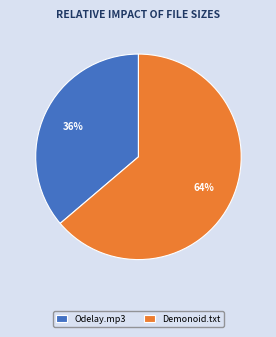

Count the number of slices in the pie.

2